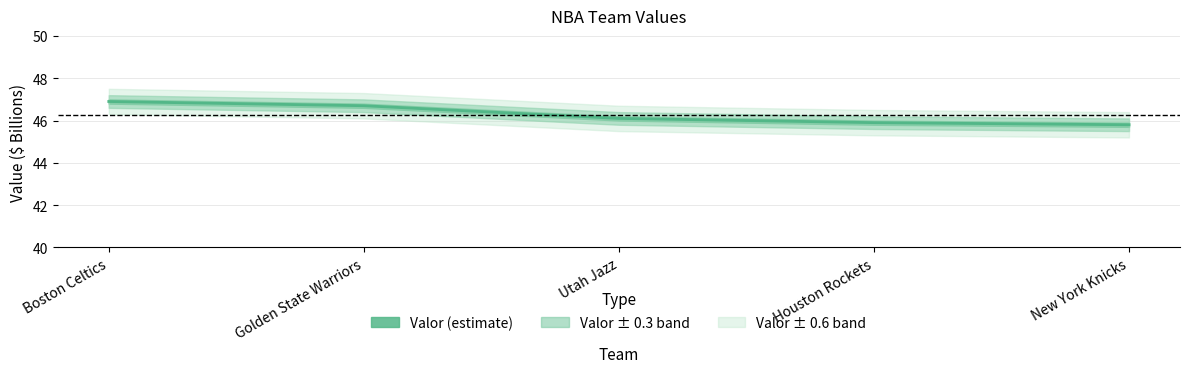

True or false: there are more than 1 points higher than both neighbors.

False